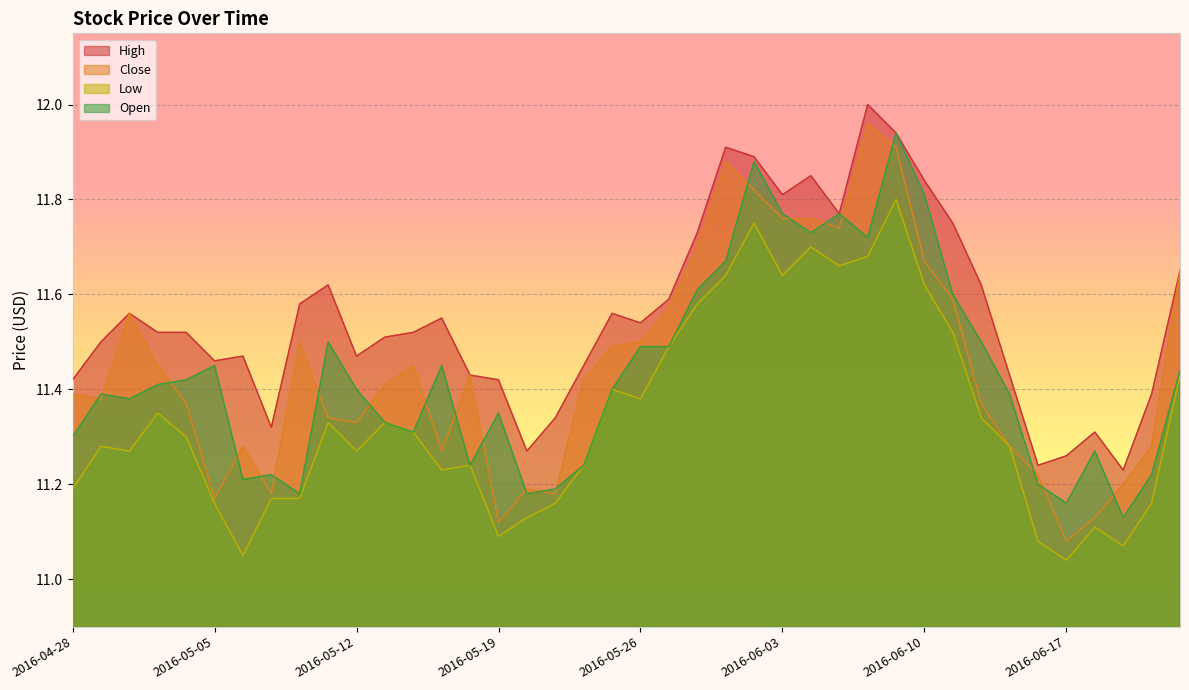

At how many categories does at least one series exceed 11?

40